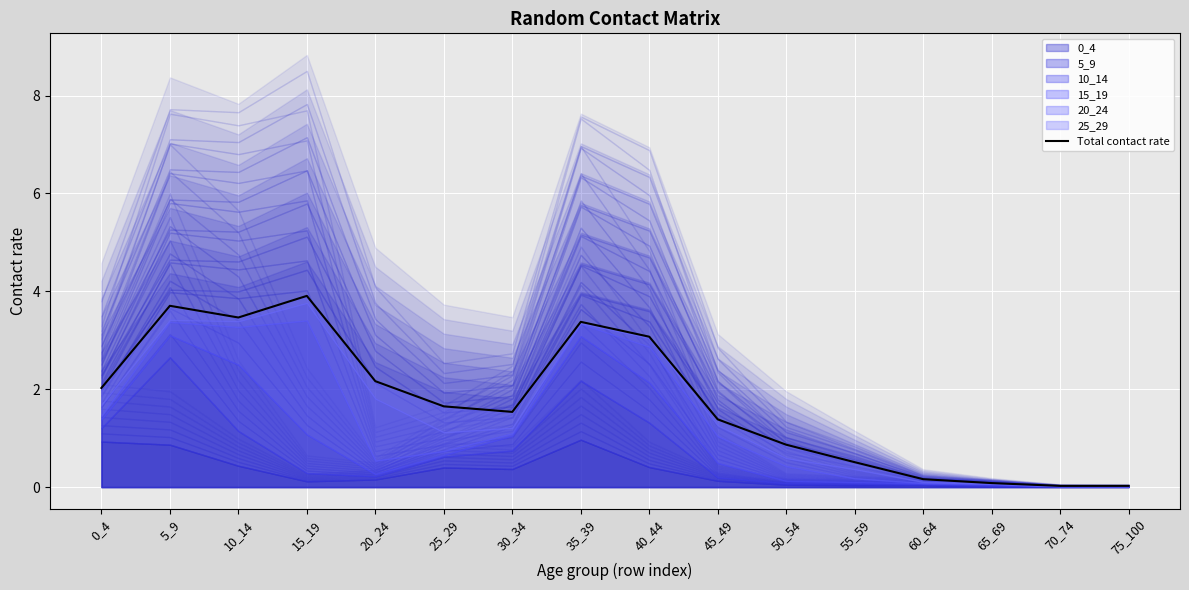

How many interior local valleys (lower than both neighbors) does the data have?

3